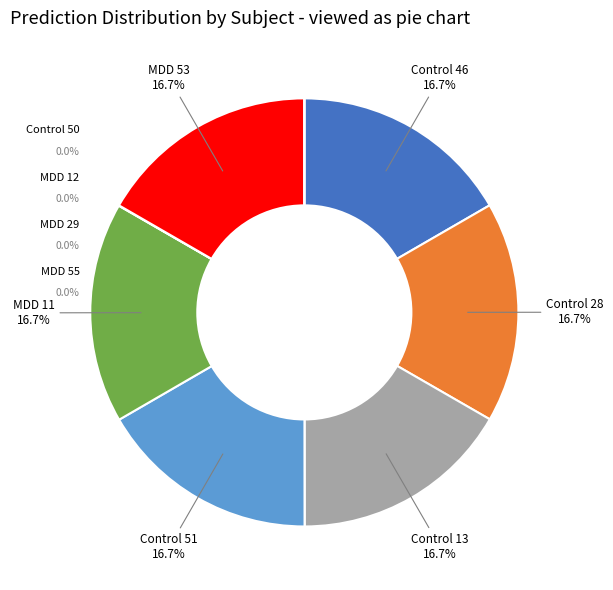

Does Control 28 account for over 50% of the chart?

No